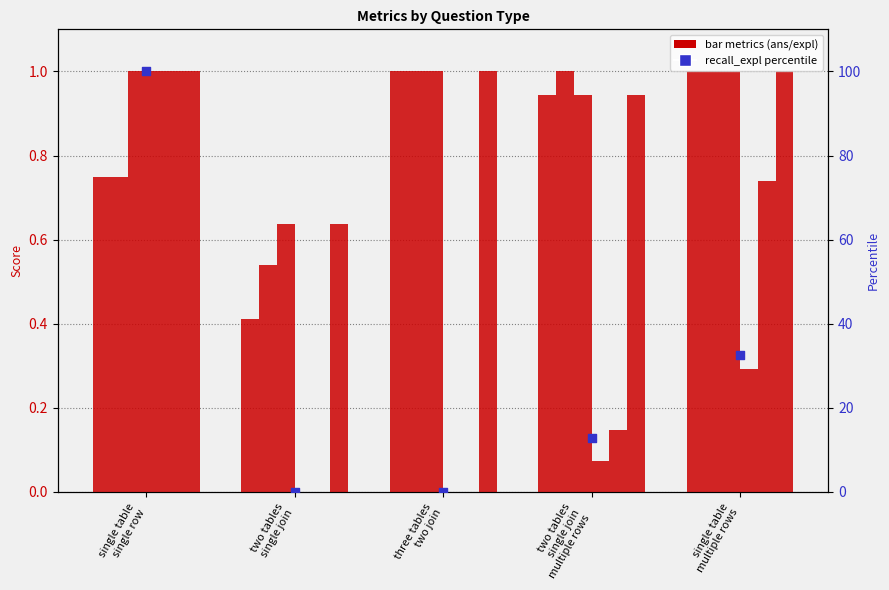

At which category is the sum across all series the highest?

single table
single row